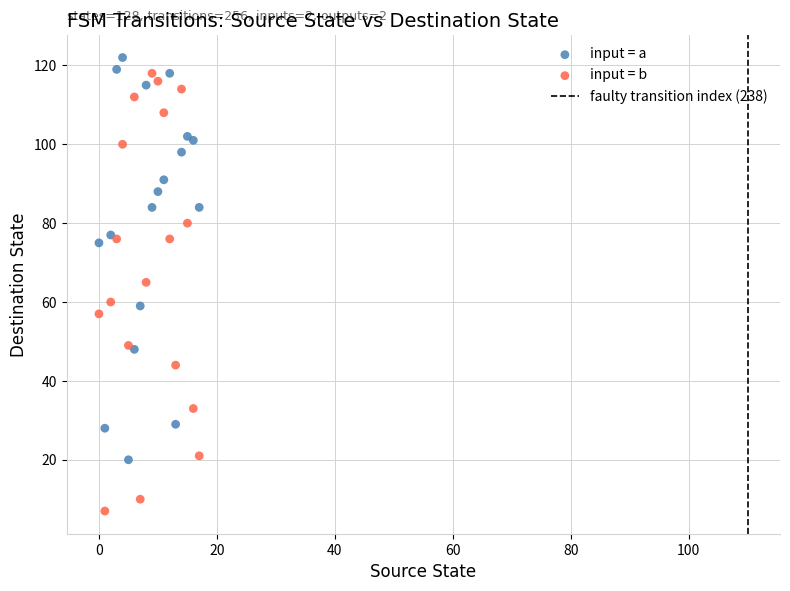

Which series has the widest spread of Y values?

input = b